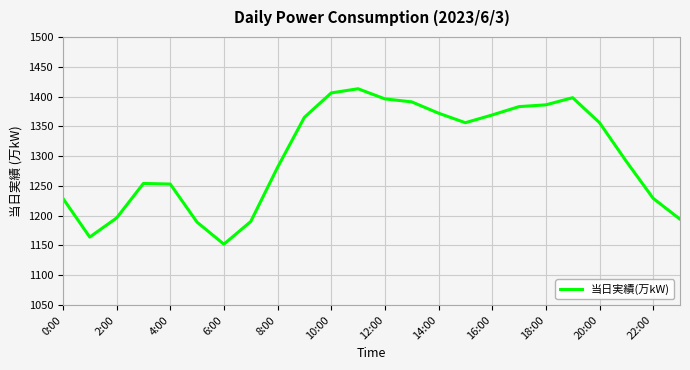

What is the smallest value displayed?

1152